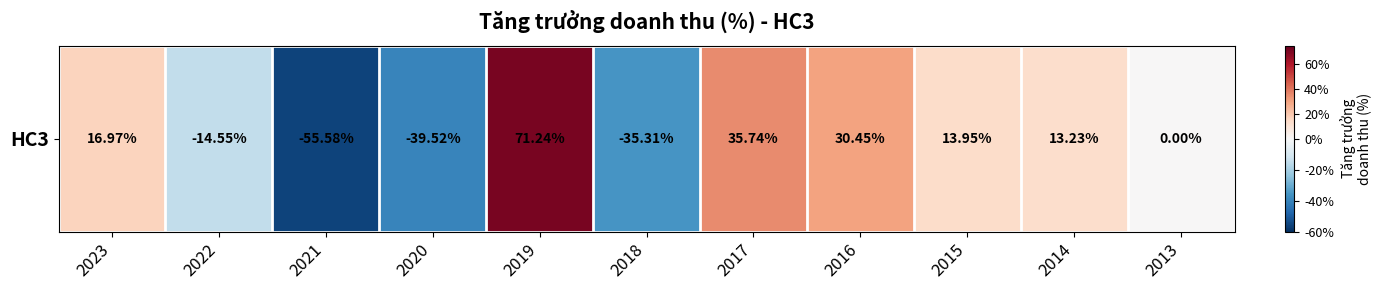

What is the difference between the values at 2014 and 2021?

0.7